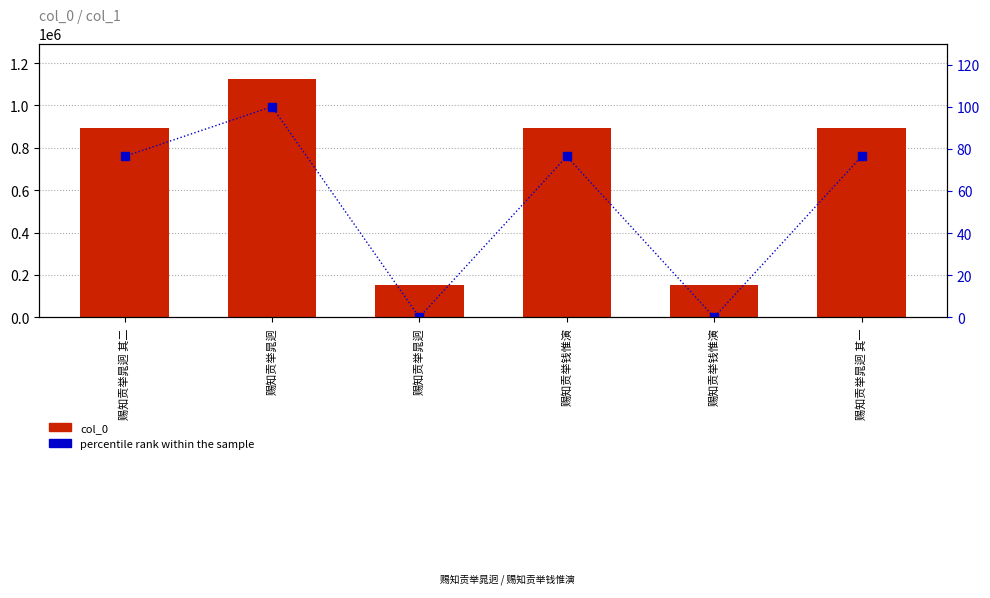

Which series has the largest total across all categories?

col_0